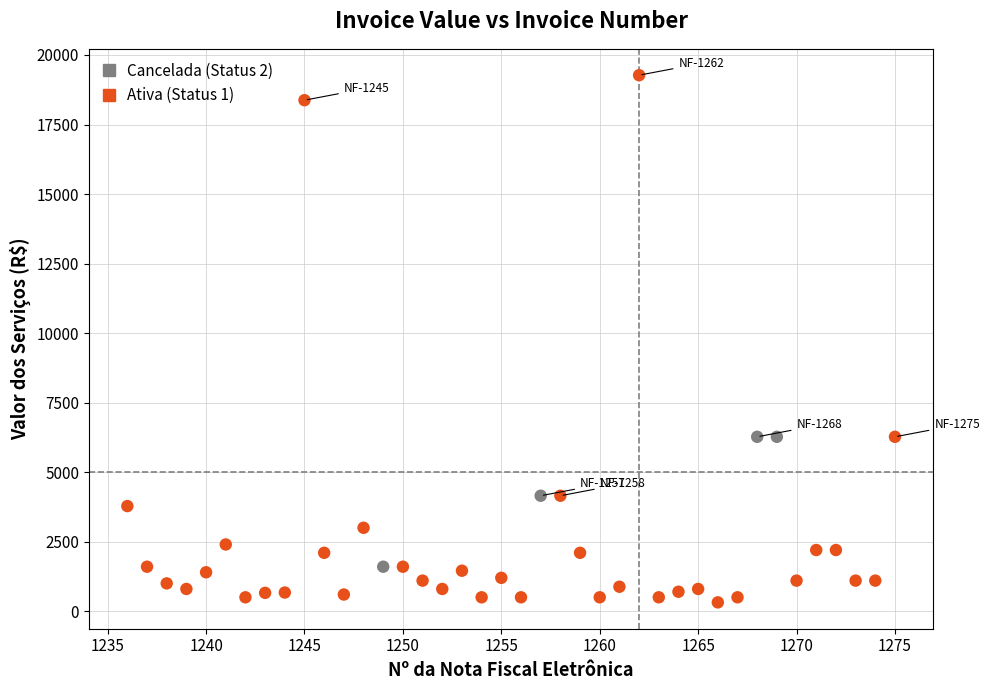

Which series has the largest Y range (max minus min)?

Ativa (Status 1)